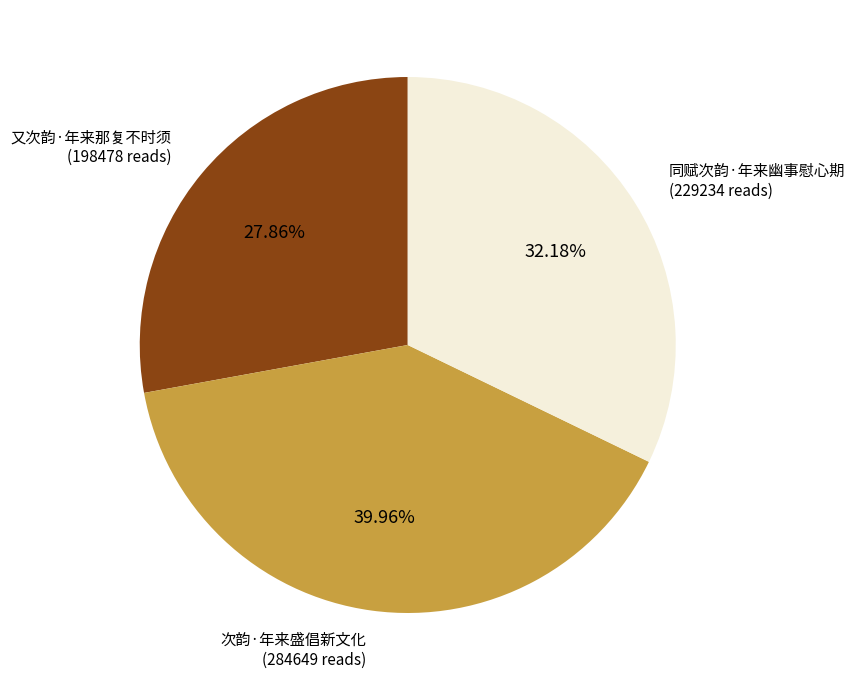

Is there a majority slice in this chart?

No